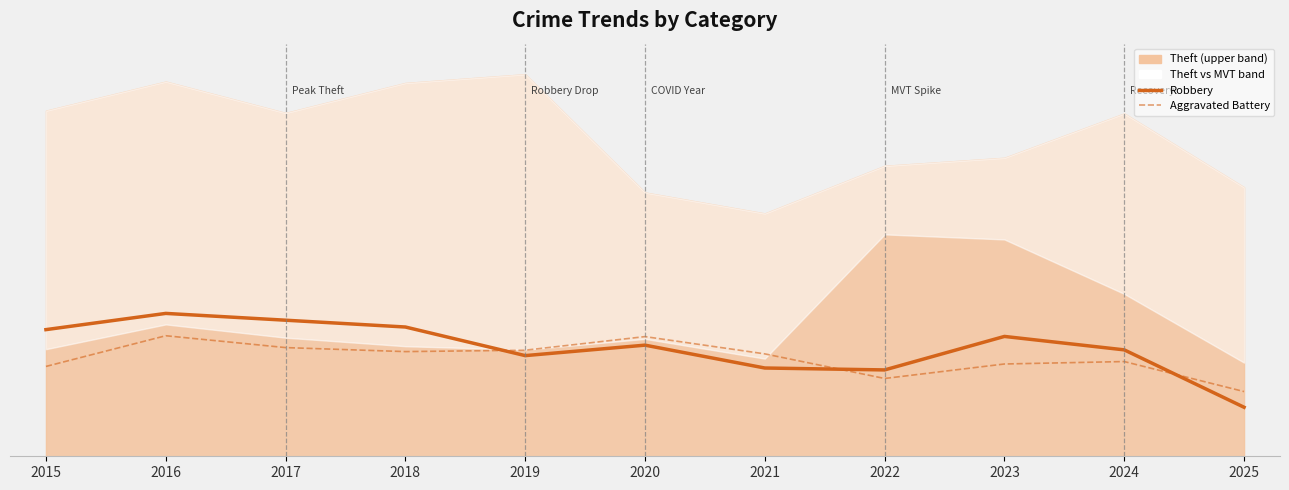

Is it true that Robbery equals 281 at 2025?

True